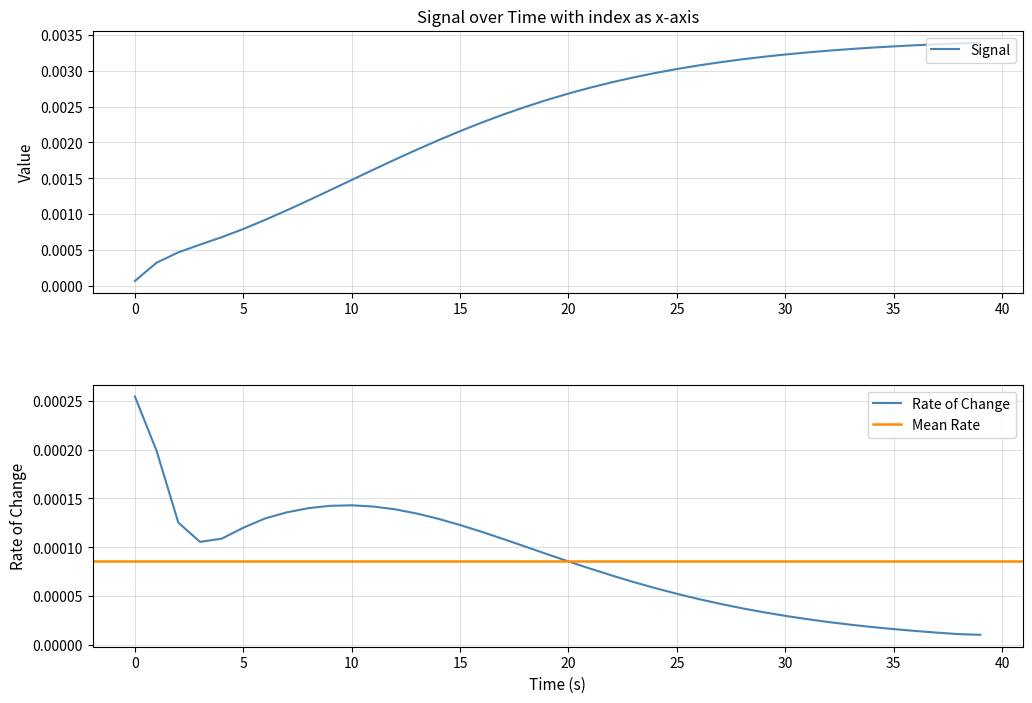

The chart shows a value of 0.0 at 35. True or false?

False